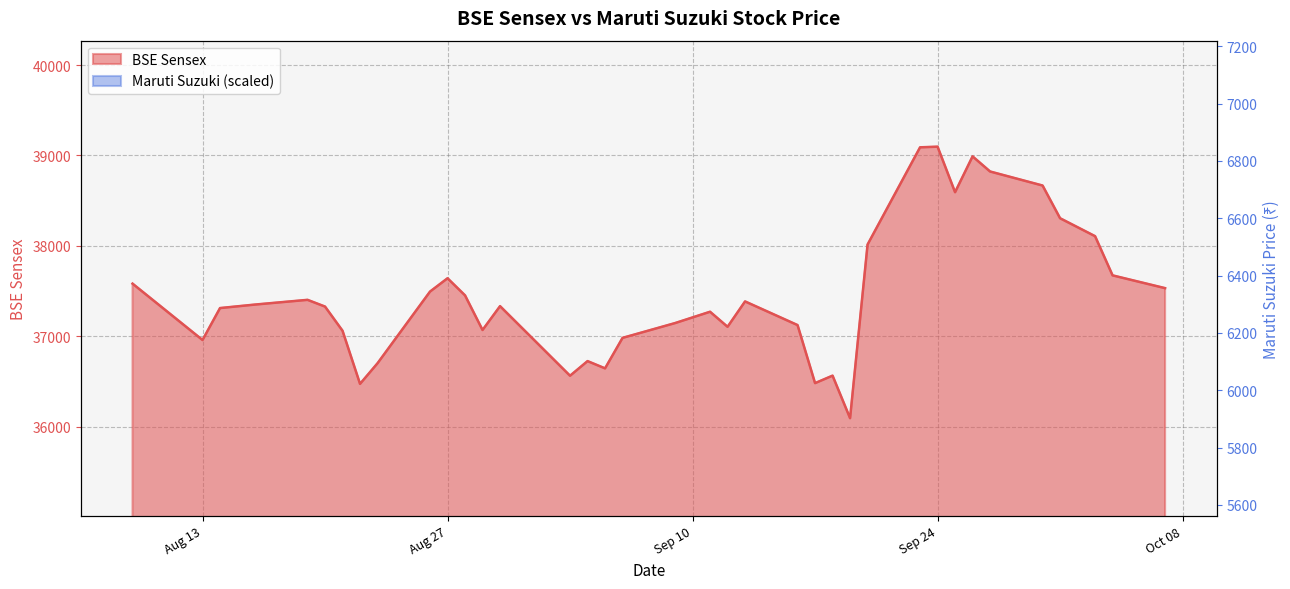

What is the value of the Maruti Suzuki point at the 4th from the left?

28328.0